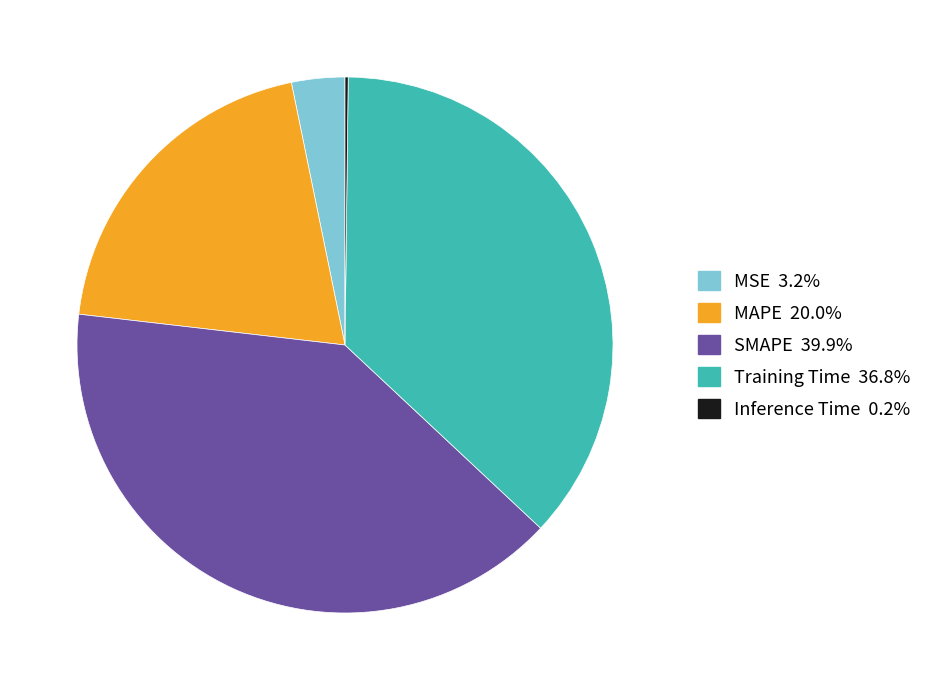

Does SMAPE account for over 50% of the chart?

No